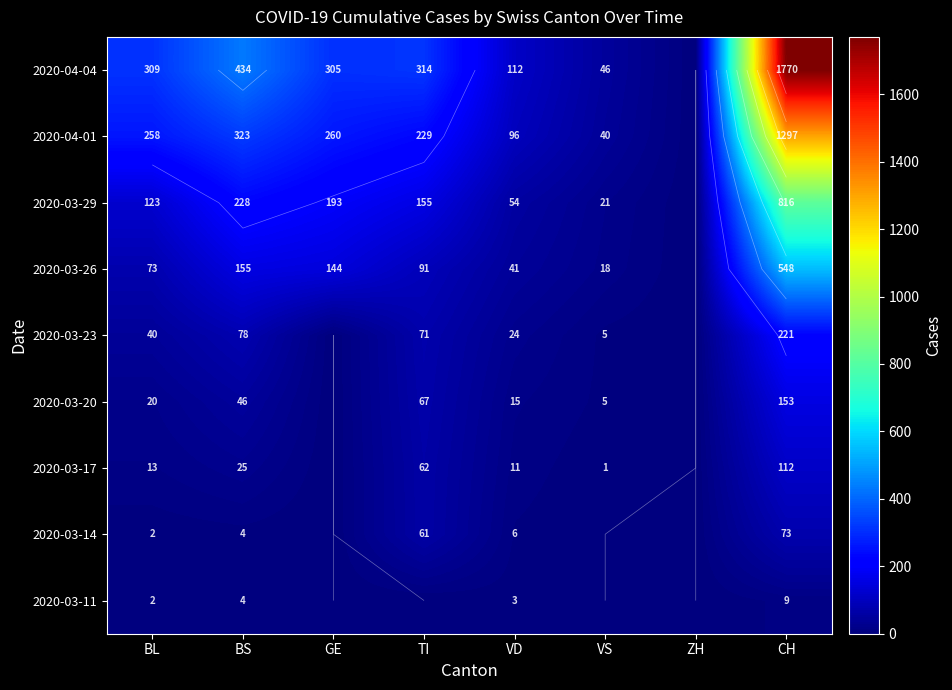

Which series changed the most between BS and VS?

2020-04-04